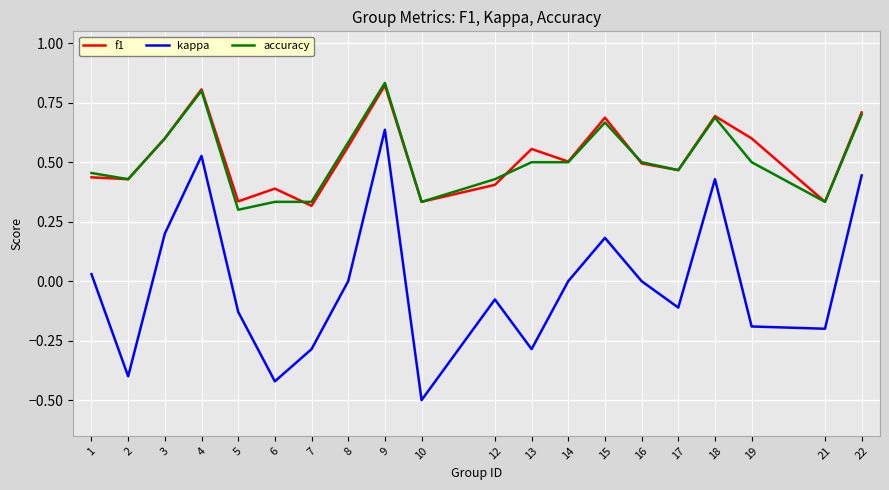

Which series changed the most between 4 and 6?

kappa